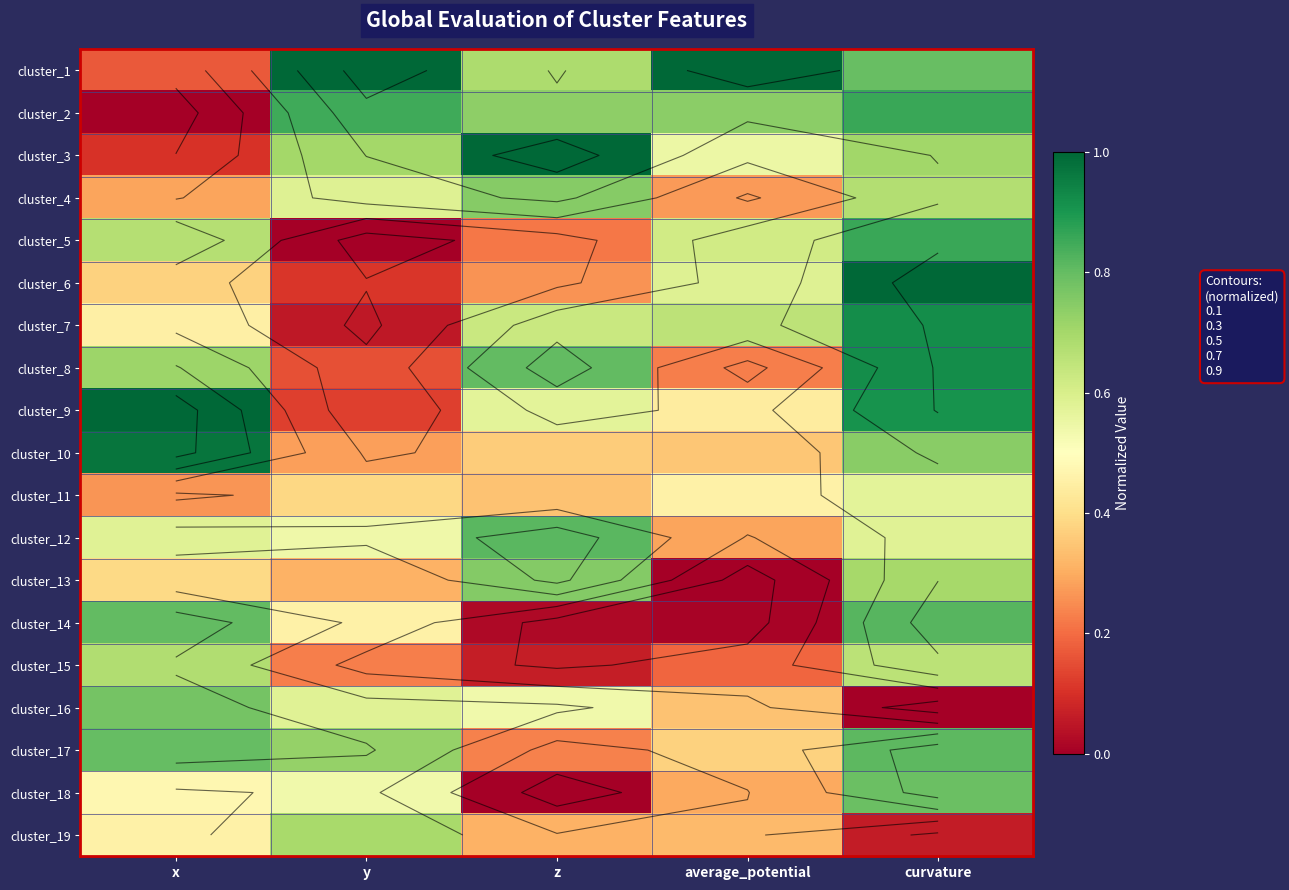

What is the sum of all cluster_8 values?

2.8